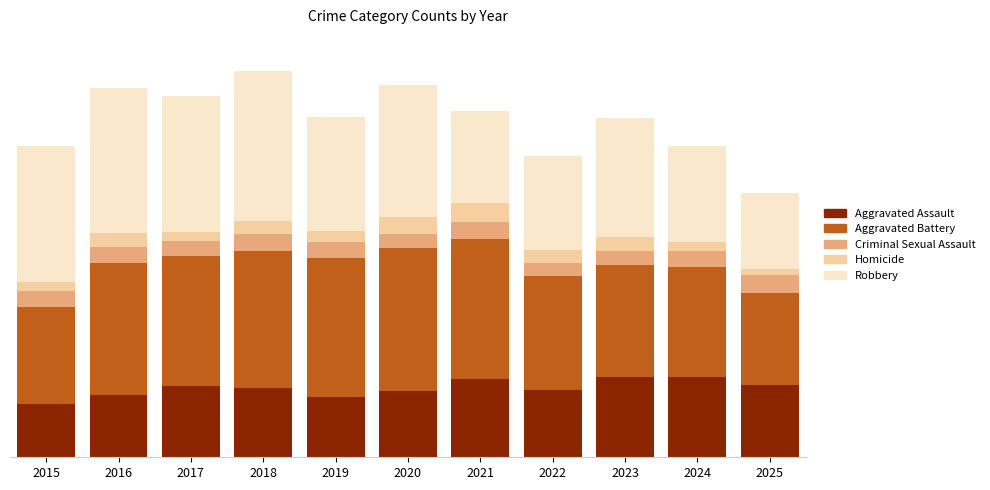

What is the total value across all series at 2025?

821